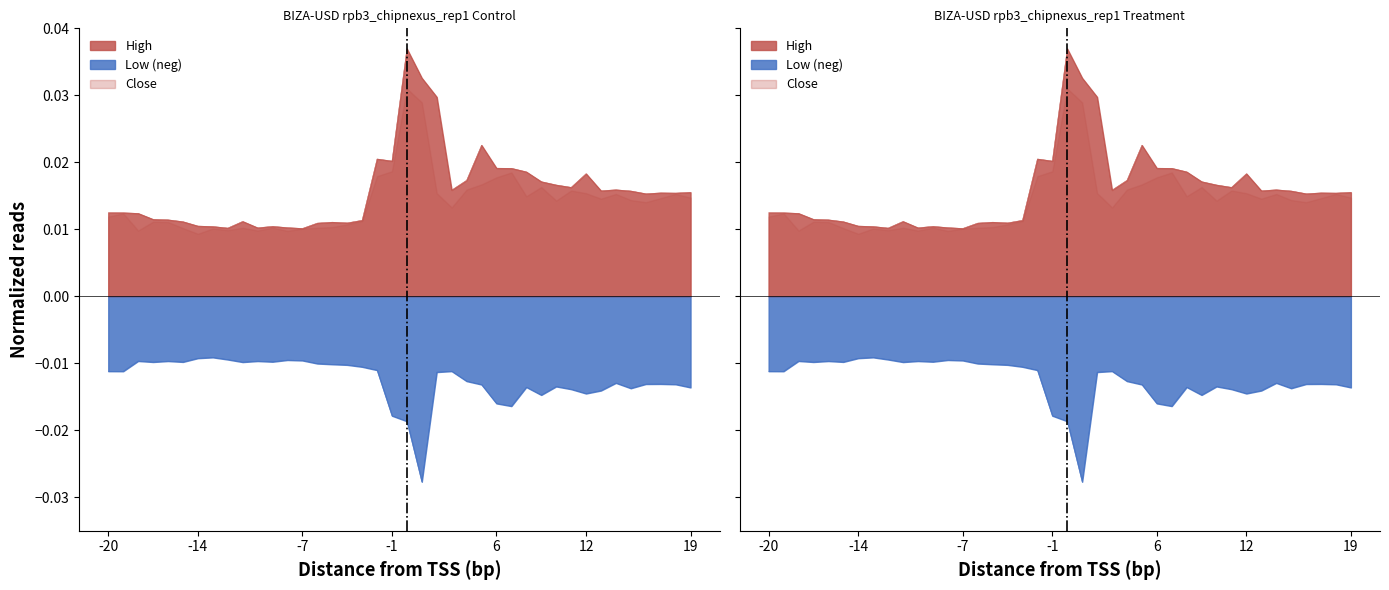

In Low, how many points are higher than both neighbors (excluding endpoints)?

10